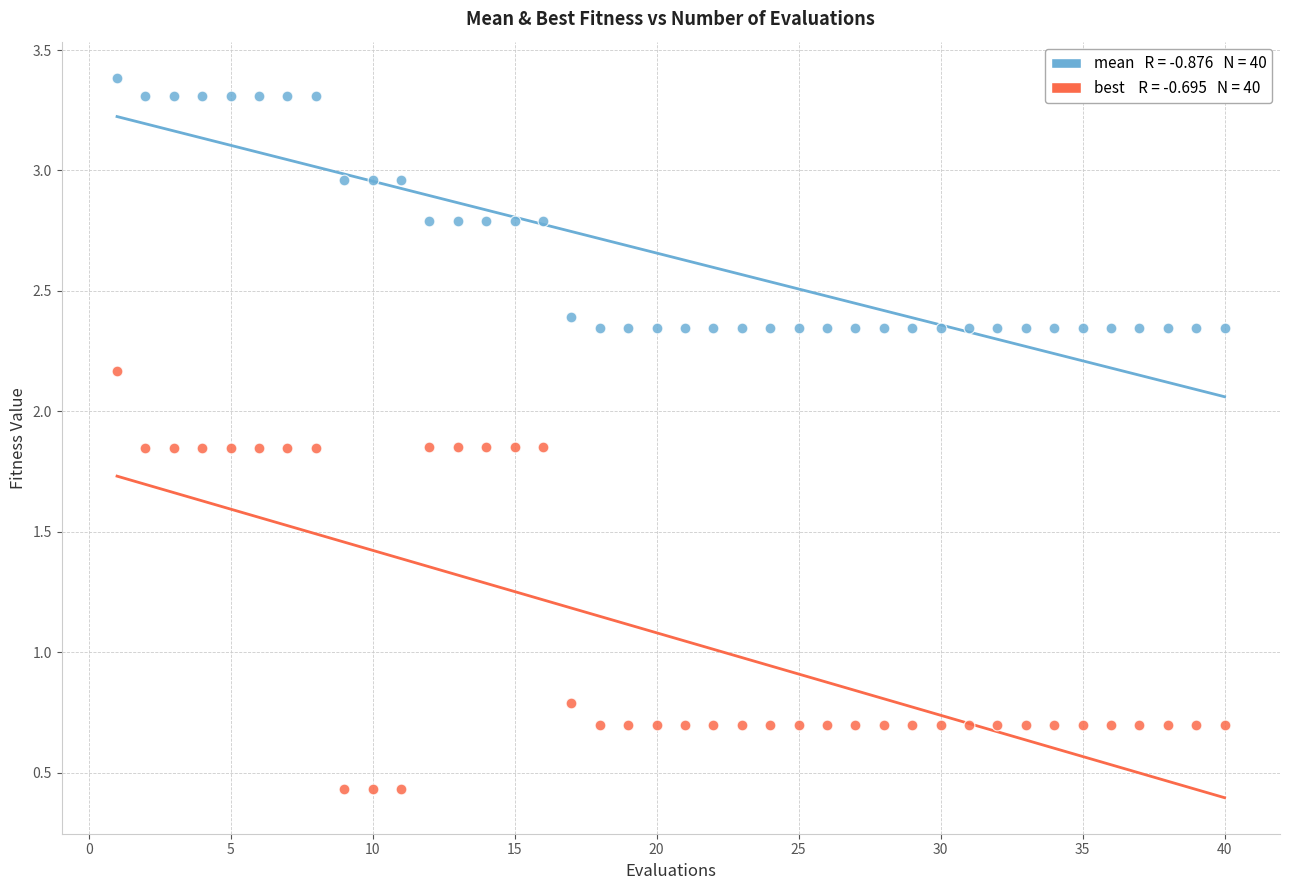

Across all series, what Y value is closest to 1?

0.8